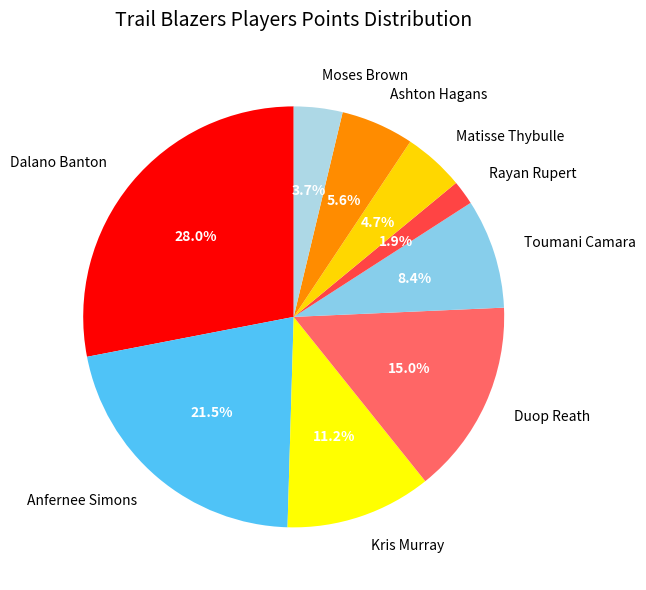

To the nearest percent, what is the average slice percentage?

11%